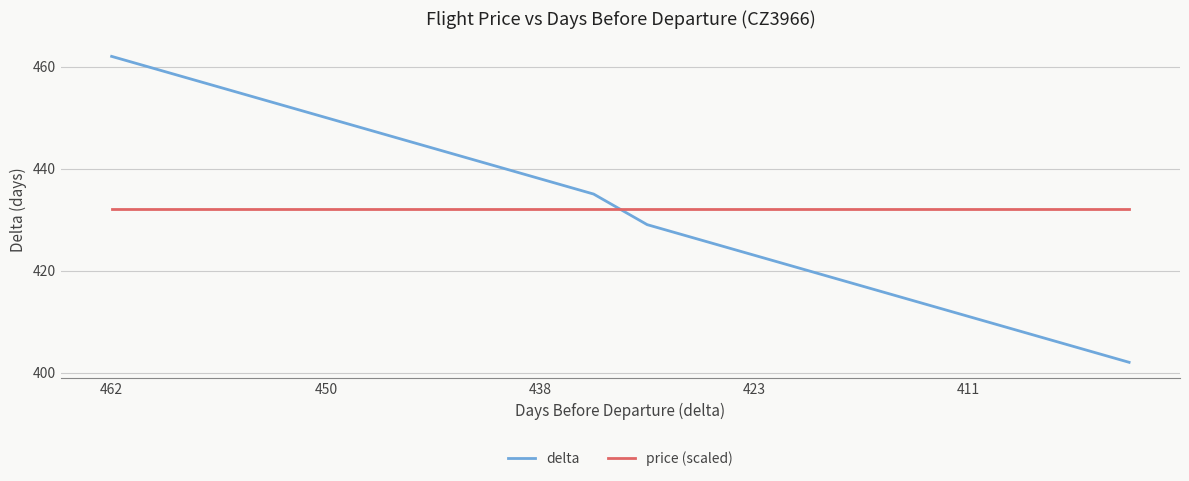

Which series has the widest spread of values?

delta